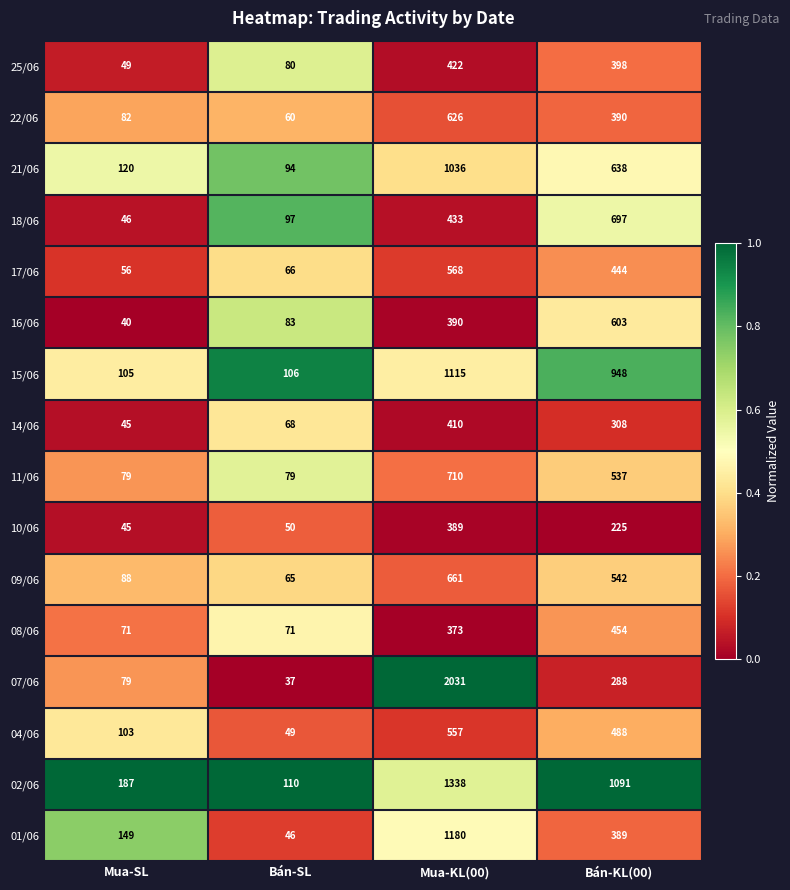

The 15/06 series shows 146 at Mua-SL. True or false?

False